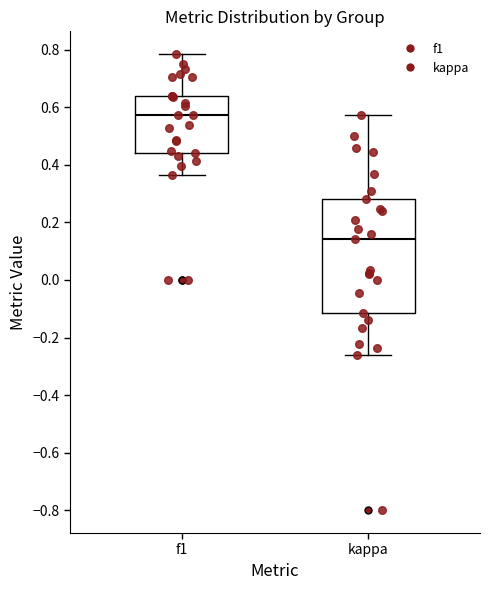

Comparing the boxes themselves (not the whiskers), which one is the tallest?

kappa